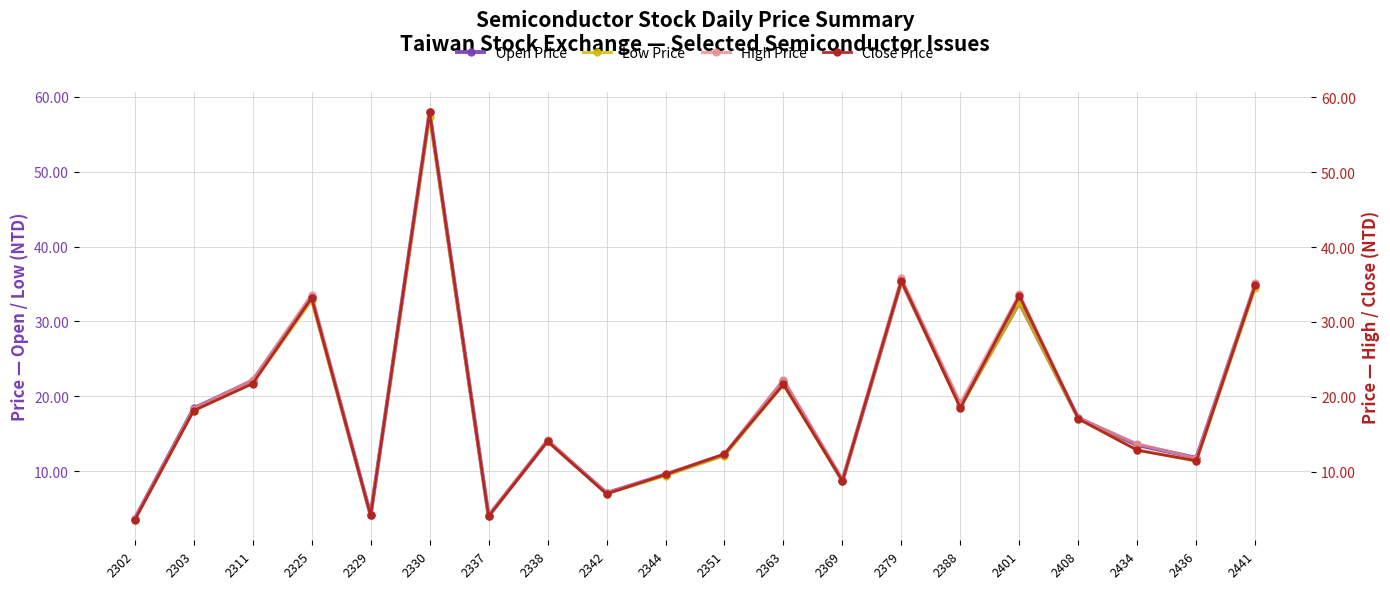

What is the sum of the Close Price values at 2325 and 2408?

50.2